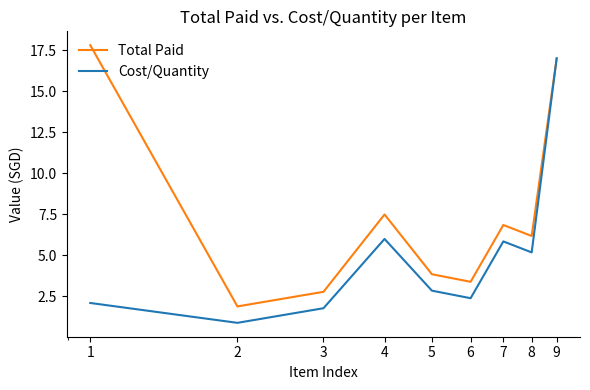

Rank the series by their maximum value, from lowest to highest.

Cost/Quantity, Total Paid